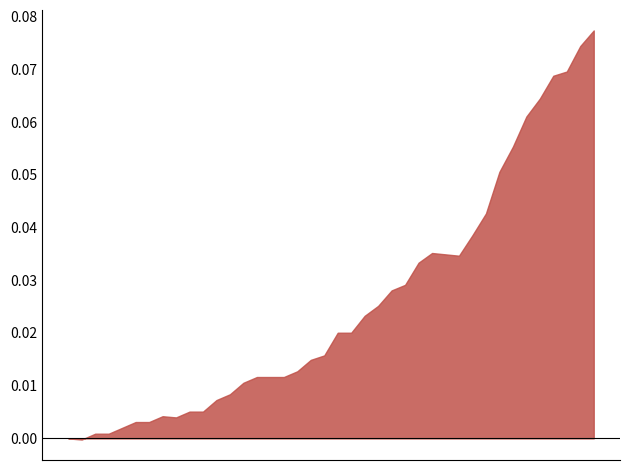

What is the difference between the maximum and minimum values?

0.1